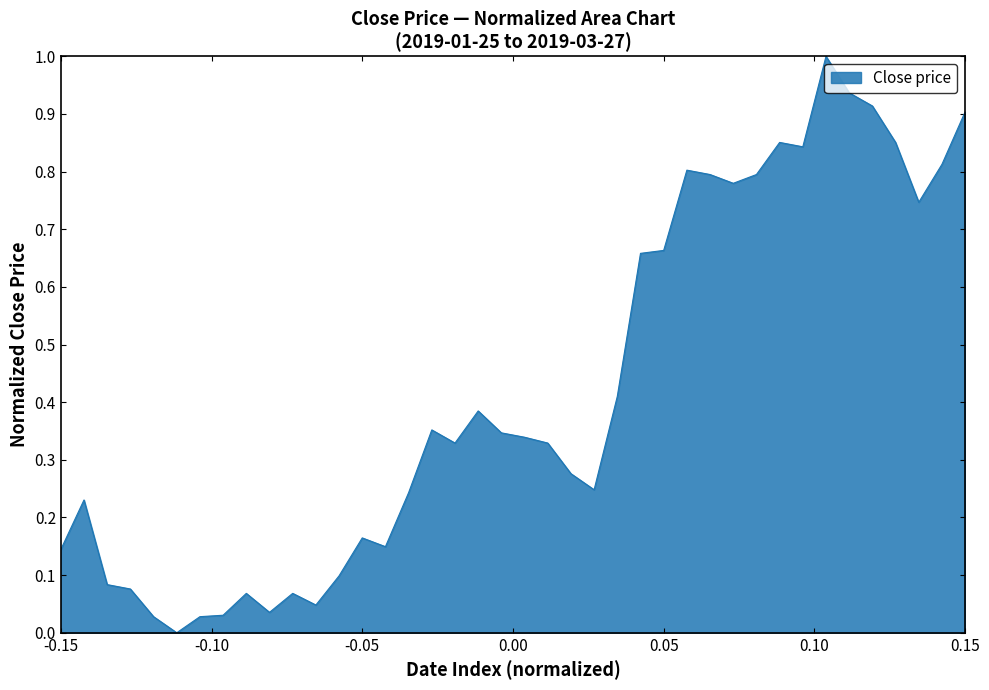

What is the maximum value shown in the chart?

1.0